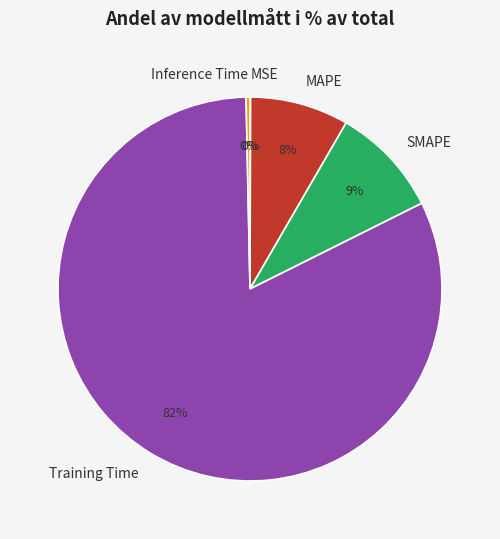

What is the largest slice in the pie chart?

Training Time